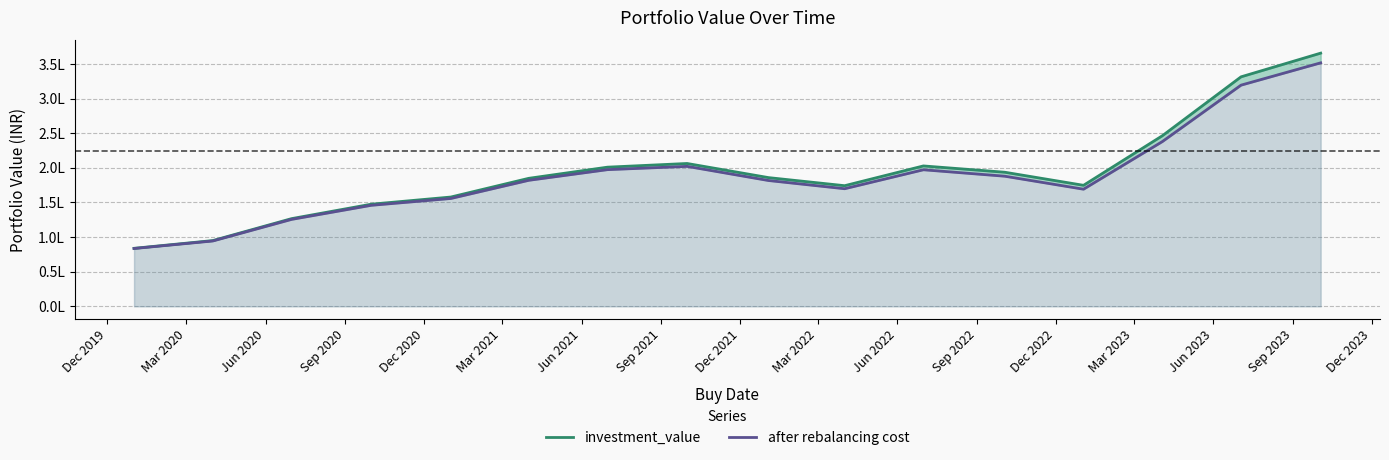

How many interior local valleys does the after rebalancing cost series have?

2